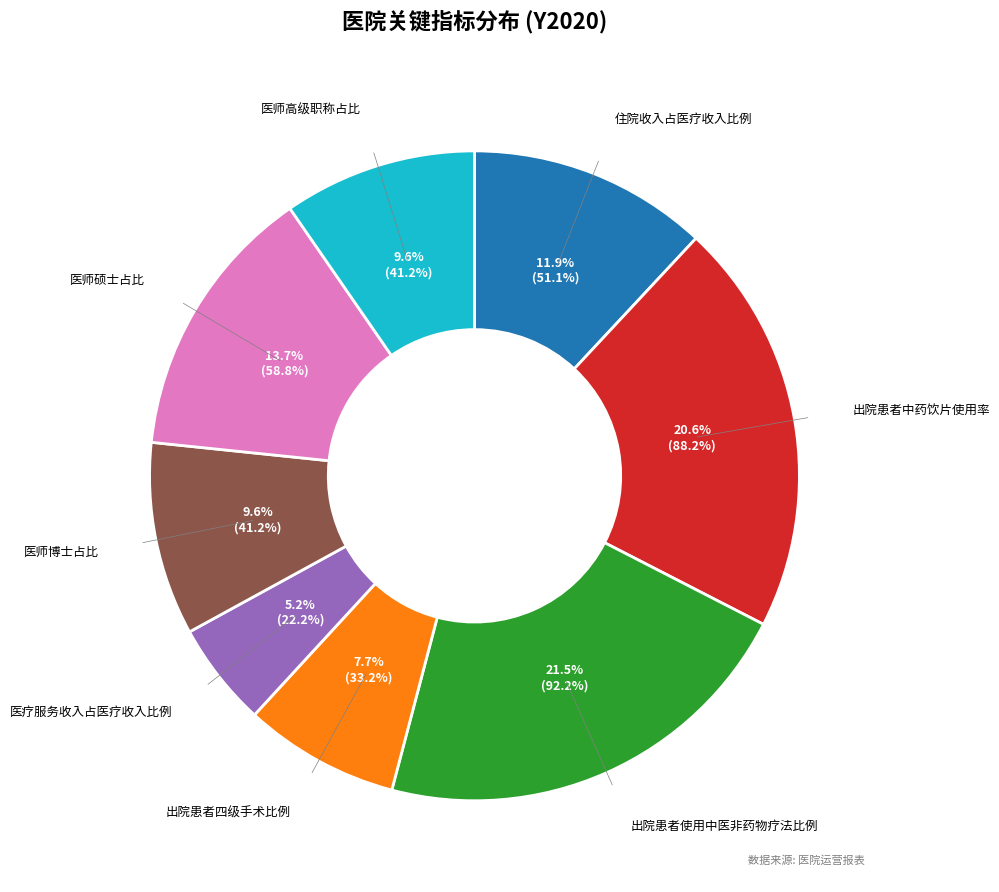

Does any single category account for the majority?

No